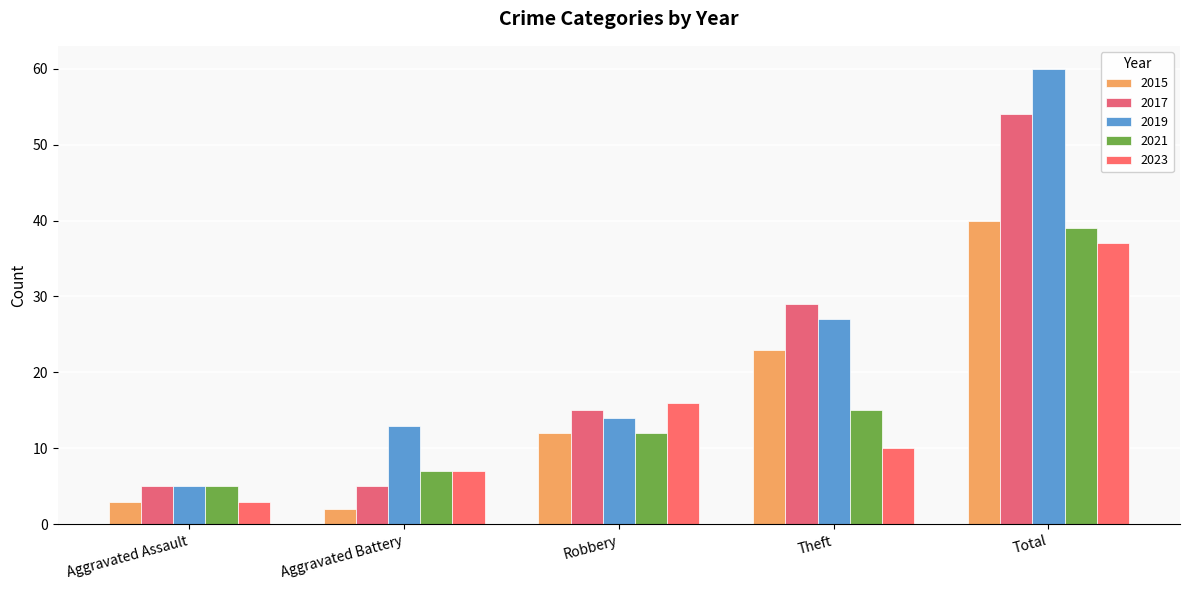

True or false: 2015 has a value of 10 at Theft.

False